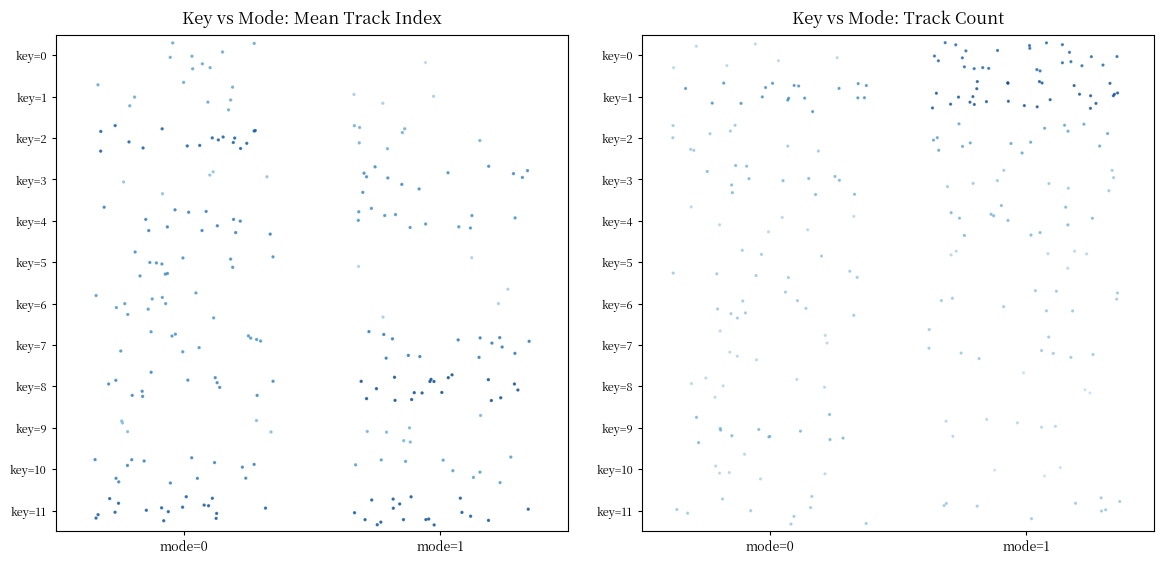

Is it true that the value at mode=1 is 0.4?

False